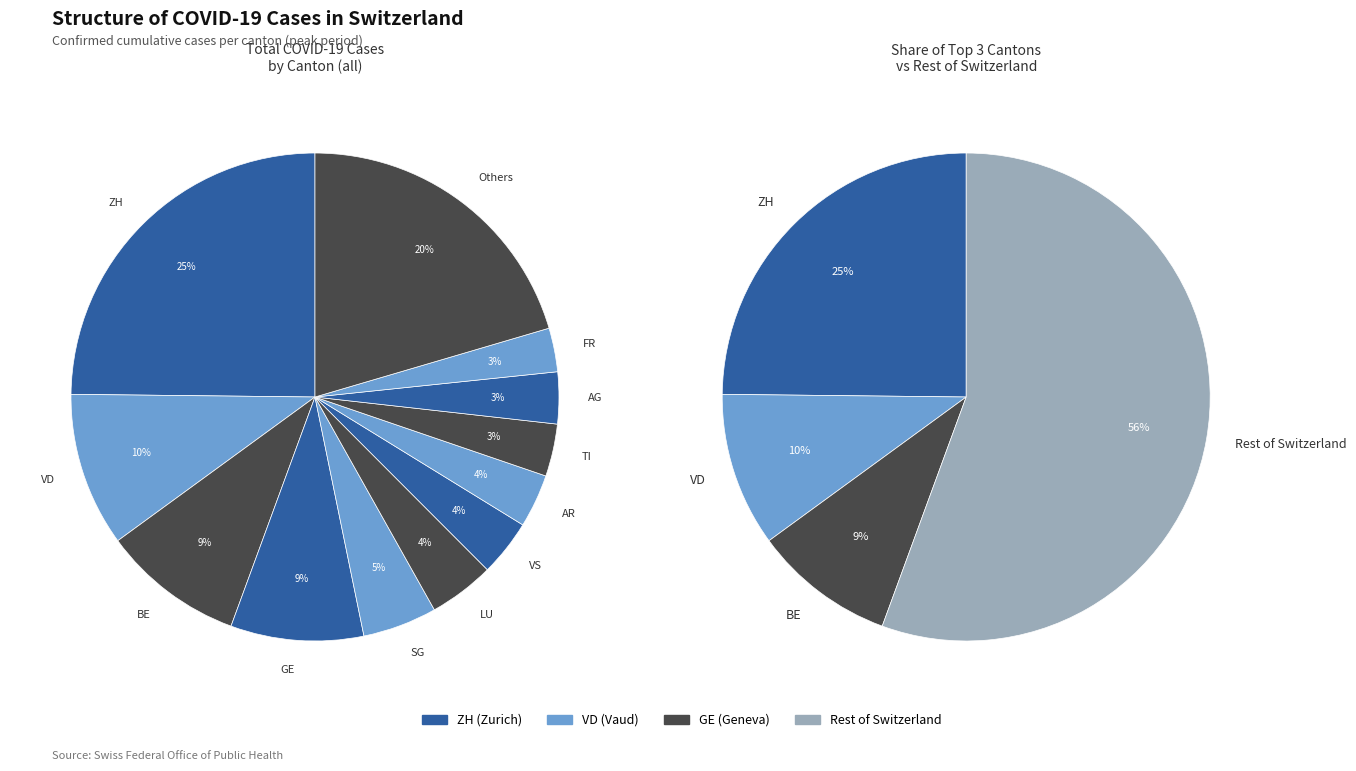

Is it true that VS is 4% of the pie?

True